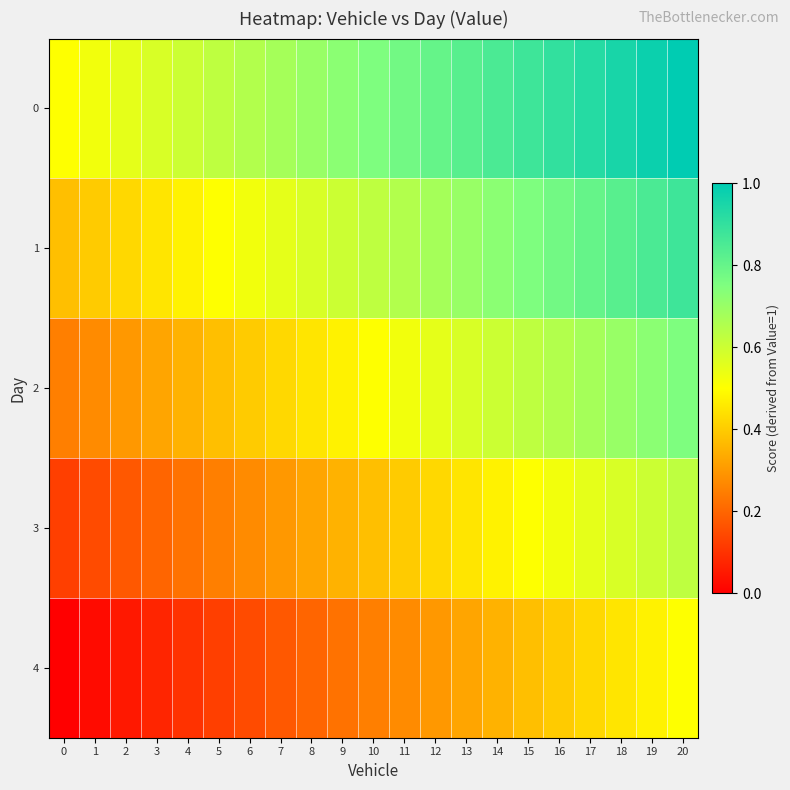

List the series in order of their overall mean, highest first.

0, 1, 2, 3, 4